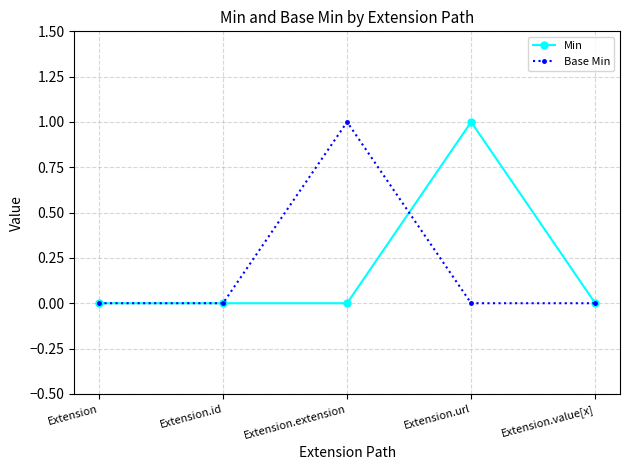

Reading left to right, what are all the values shown in this chart?

Min: Extension=0	Extension.id=0	Extension.extension=0	Extension.url=1	Extension.value[x]=0
Base Min: Extension=0	Extension.id=0	Extension.extension=1	Extension.url=0	Extension.value[x]=0